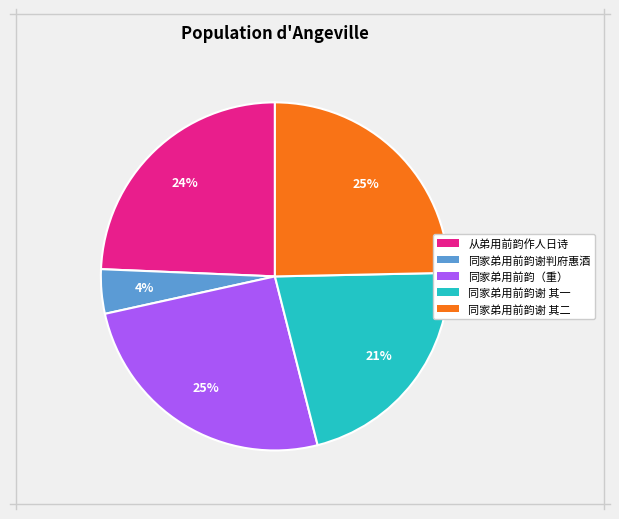

To the nearest percent, what is the difference between the largest and smallest slice percentages?

21%